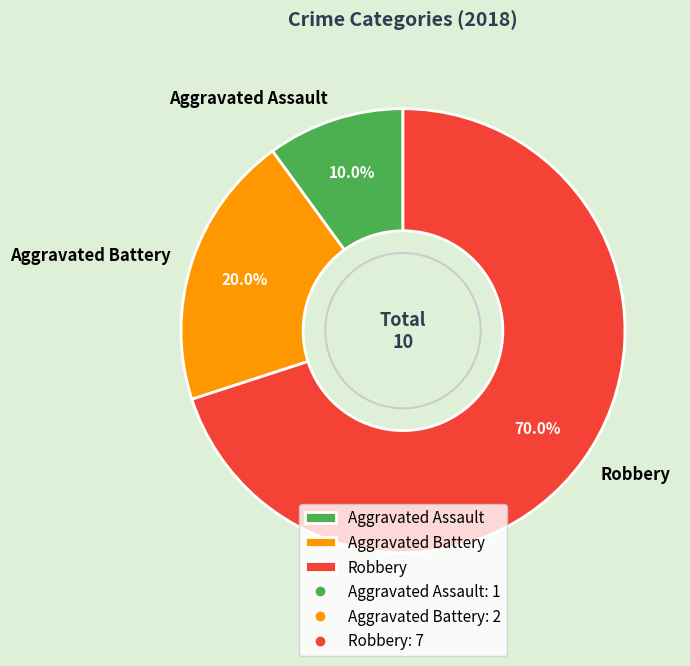

Does Aggravated Assault account for over 50% of the chart?

No